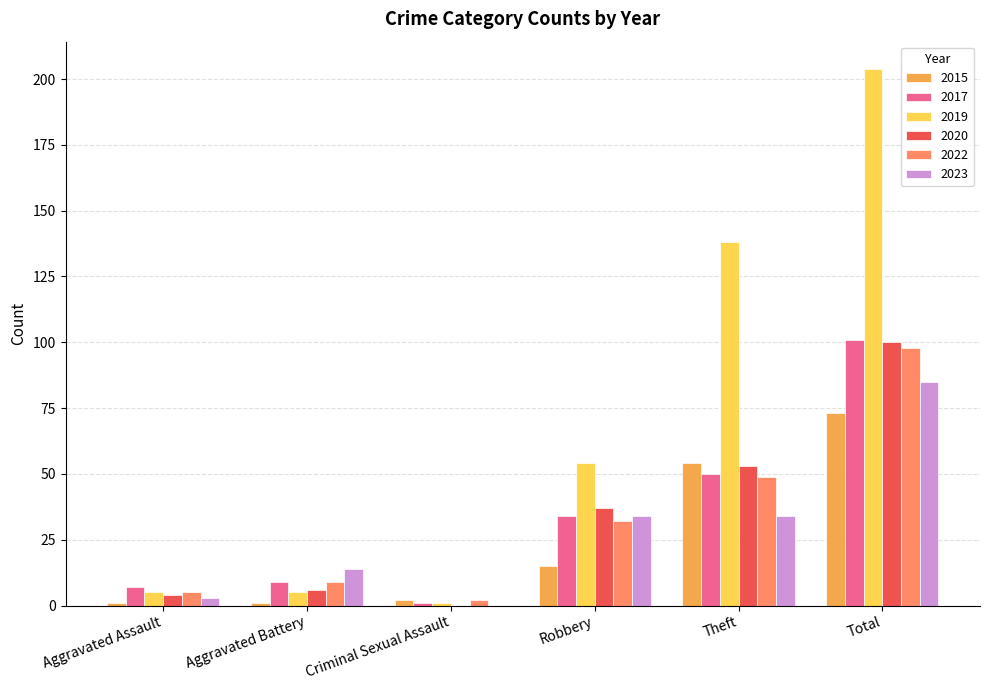

What is the maximum value for 2017?

101